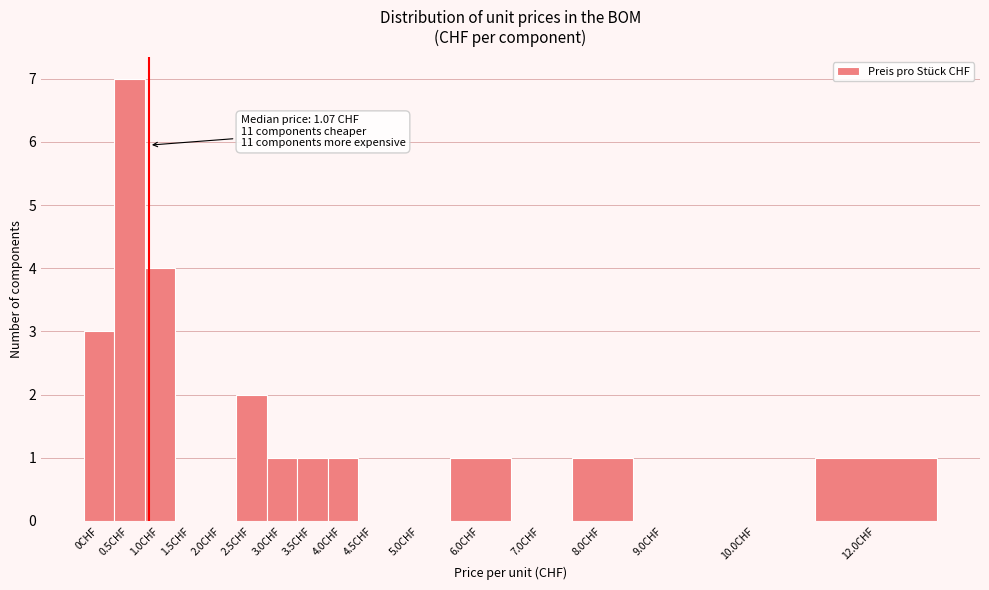

Reading left to right, extract all data points from this chart.

0CHF=3	0.5CHF=7	1.0CHF=4	1.5CHF=0	2.0CHF=0	2.5CHF=2	3.0CHF=1	3.5CHF=1	4.0CHF=1	4.5CHF=0	5.0CHF=0	6.0CHF=1	7.0CHF=0	8.0CHF=1	9.0CHF=0	10.0CHF=0	12.0CHF=1